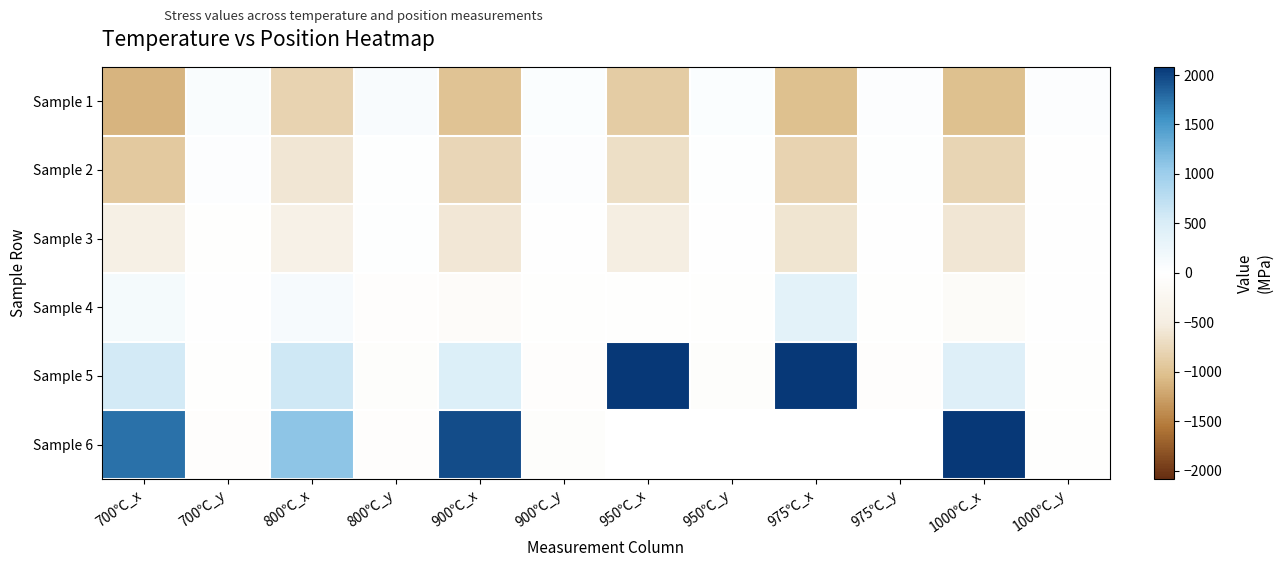

How many data points in Sample 2 are above 13?

6